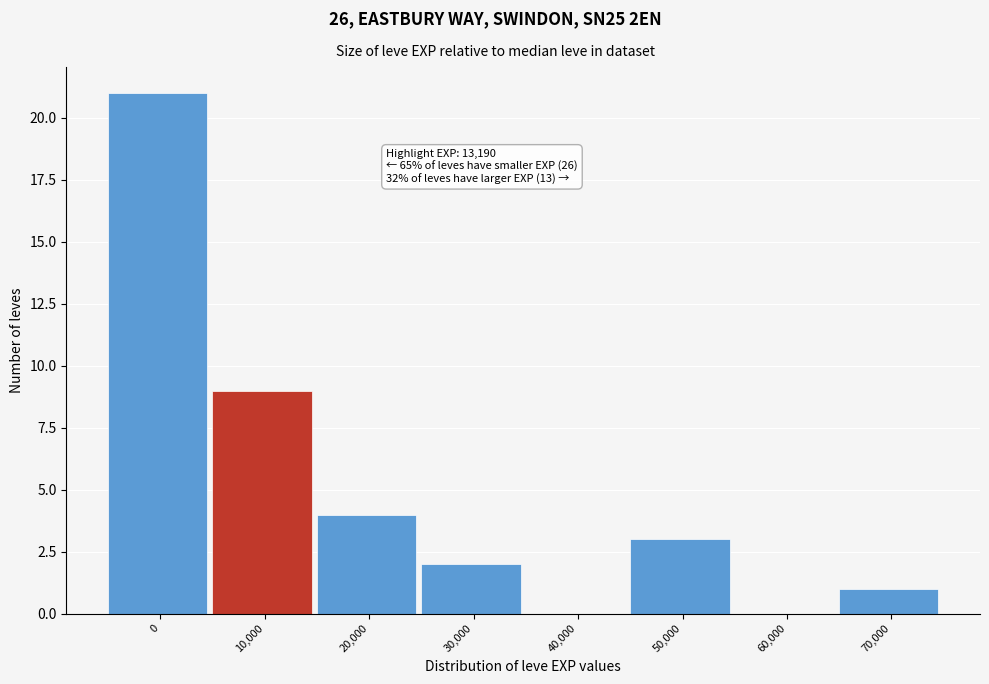

Reading left to right, list all the values displayed in this chart.

0=21	10,000=9	20,000=4	30,000=2	40,000=0	50,000=3	60,000=0	70,000=1